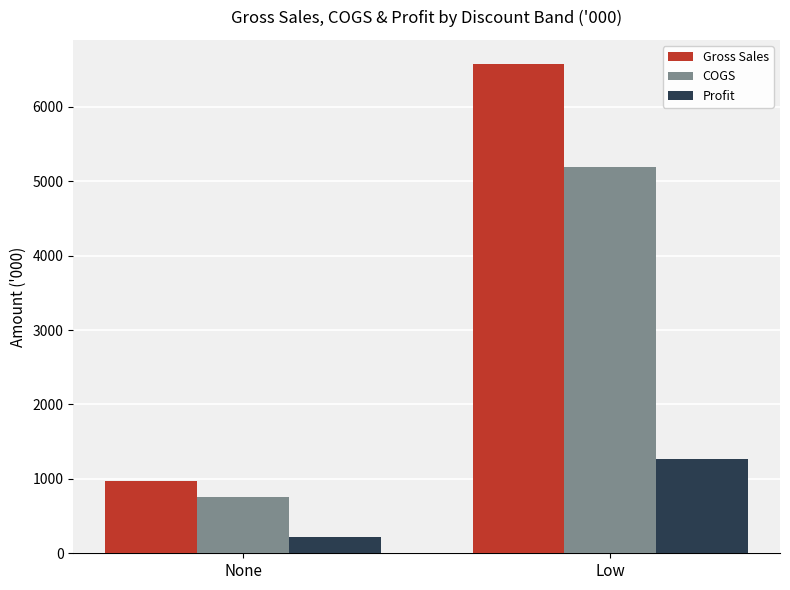

Which series has the widest spread of values?

Gross Sales